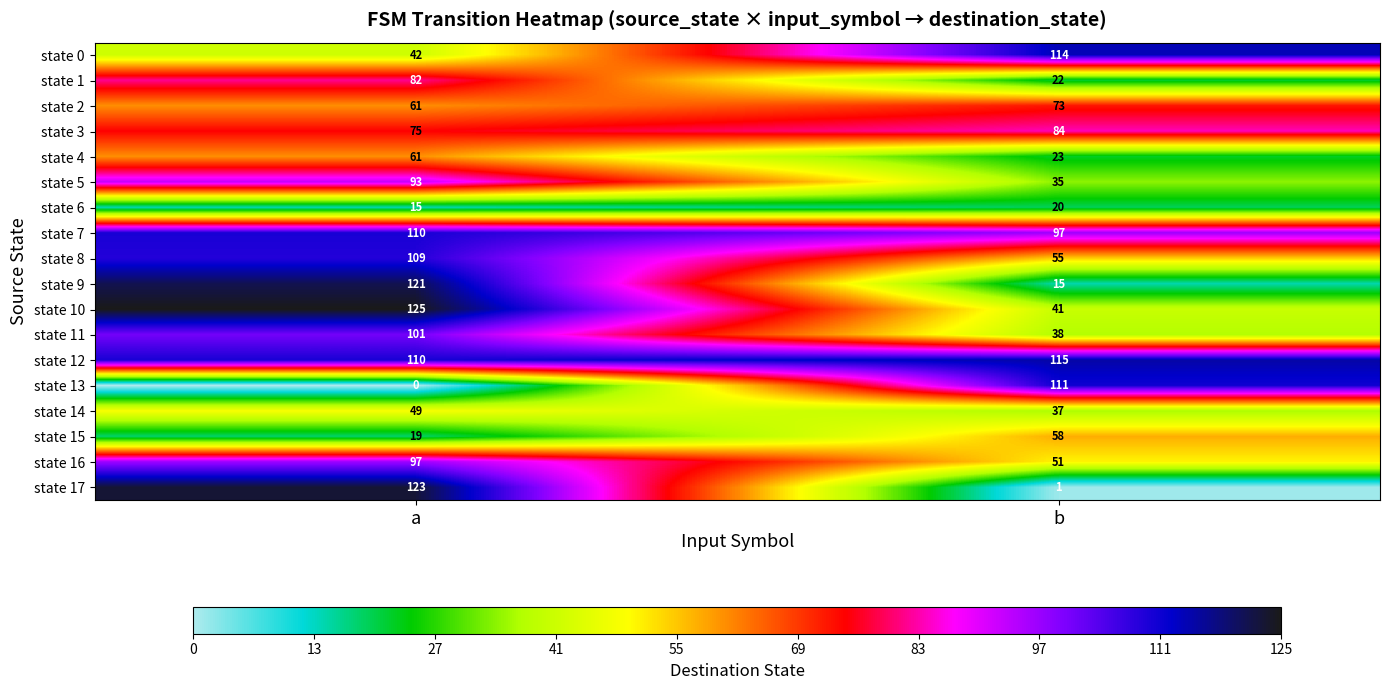

The state 12 series shows 115 at b. True or false?

True